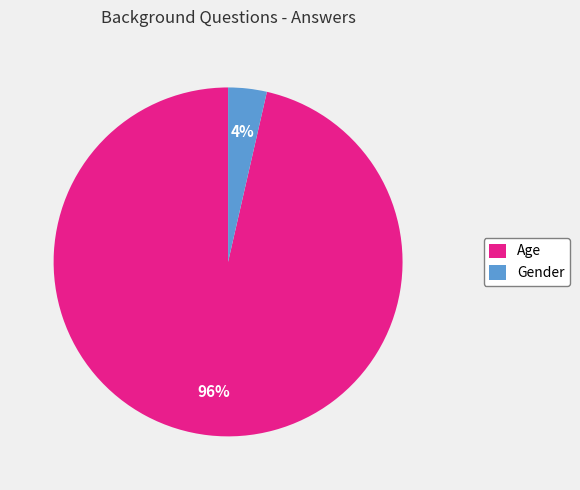

To the nearest percent, what is the combined percentage of Gender and Age?

100%